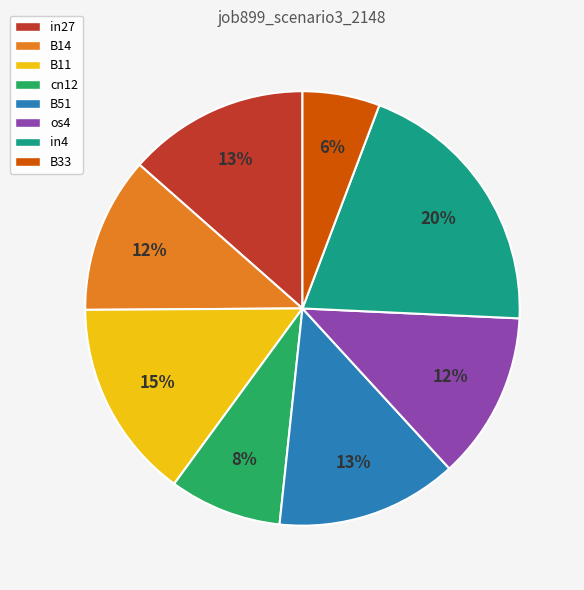

Does cn12 represent more than half of the total?

No